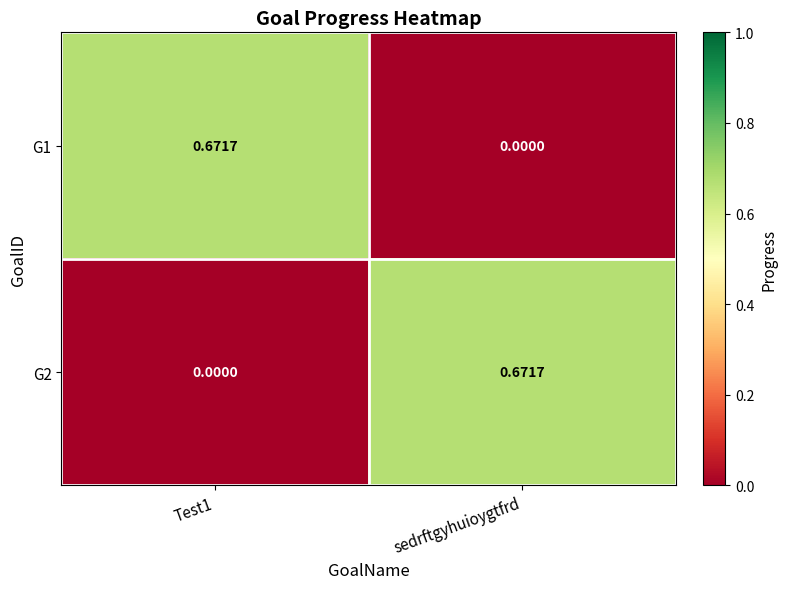

Which category has the highest value in the G2 series?

sedrftgyhuioygtfrd